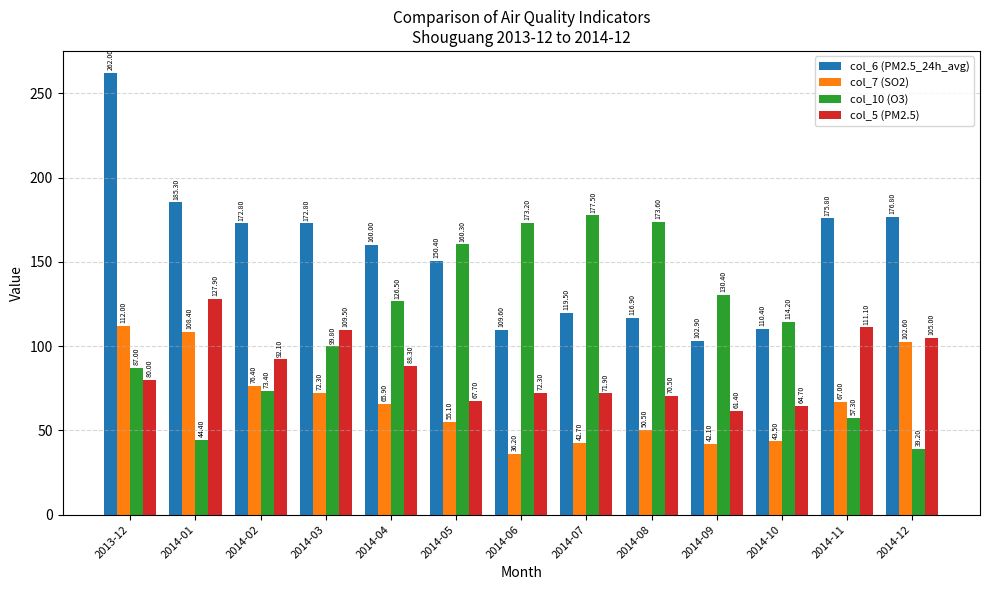

Is it true that col_5 (PM2.5) equals 96.1 at 2014-08?

False